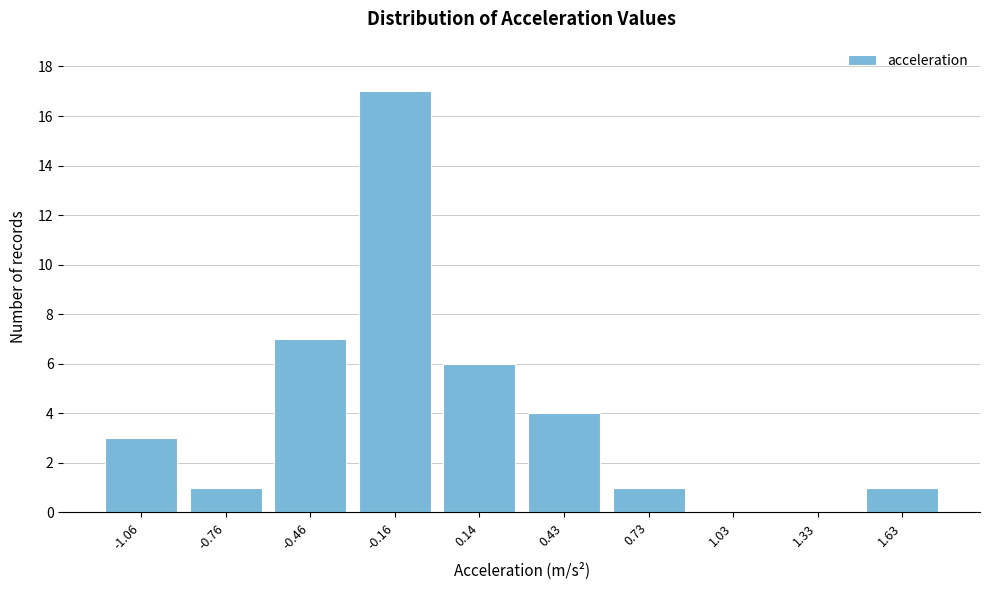

Reading right to left, extract all data points from this chart.

1.63=1	1.33=0	1.03=0	0.73=1	0.43=4	0.14=6	-0.16=17	-0.46=7	-0.76=1	-1.06=3